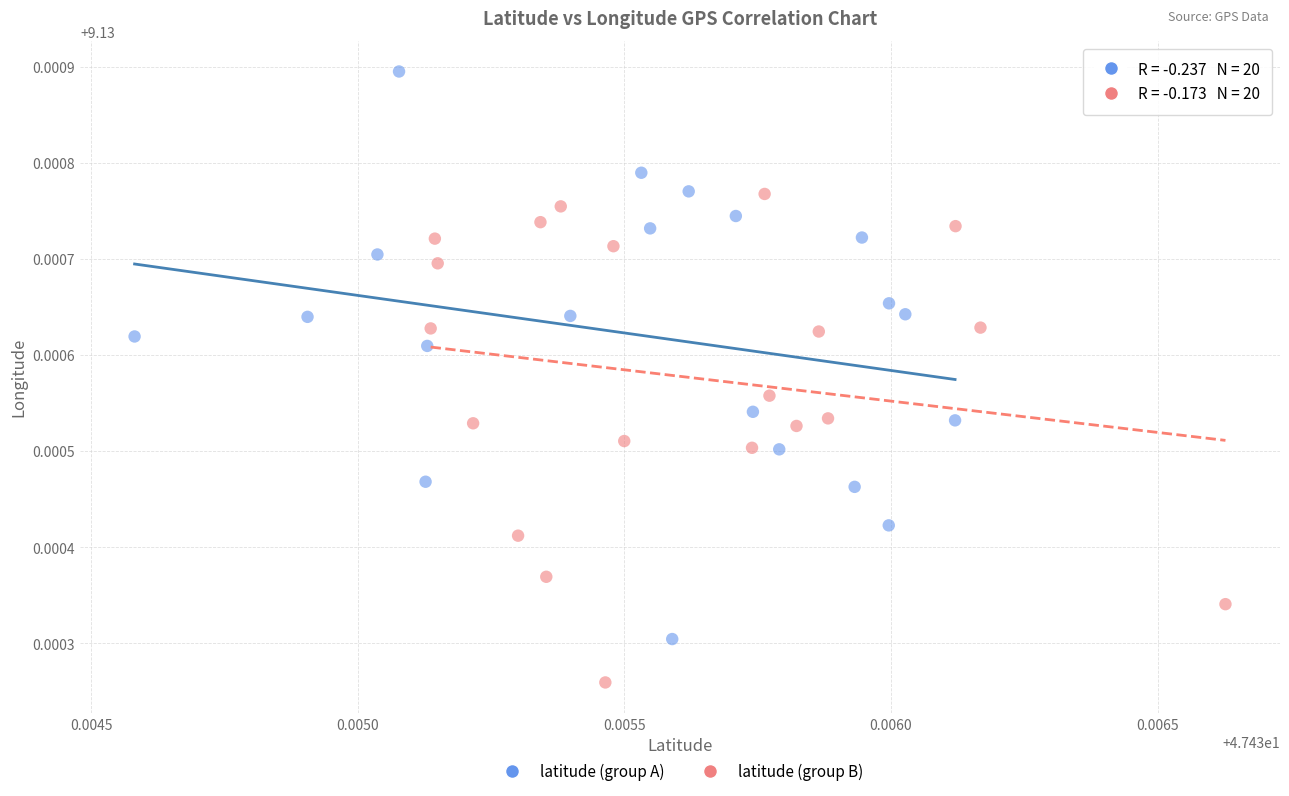

Which series has the largest Y range (max minus min)?

latitude (group A)